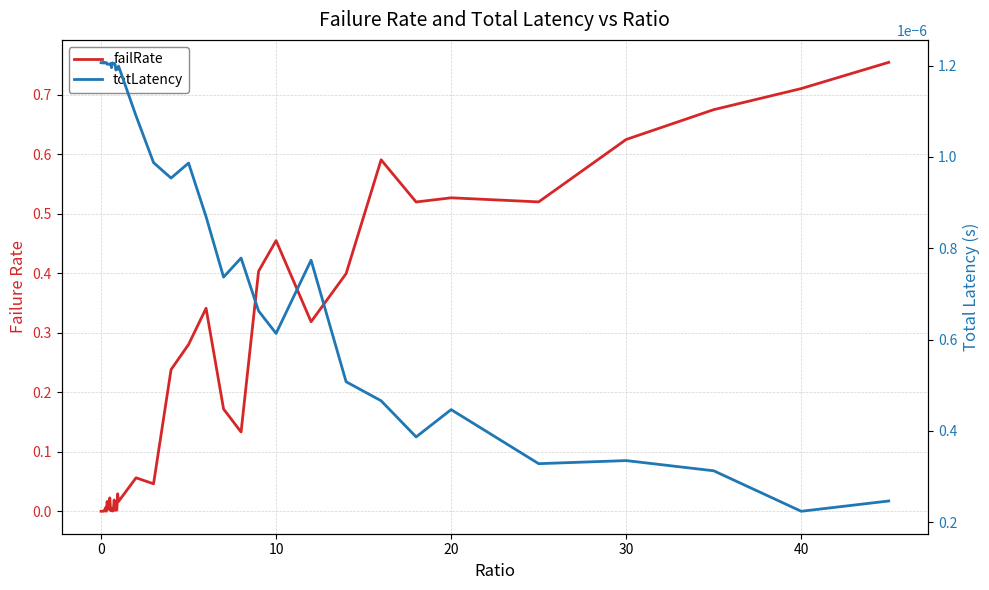

What is the maximum value for failRate?

0.8